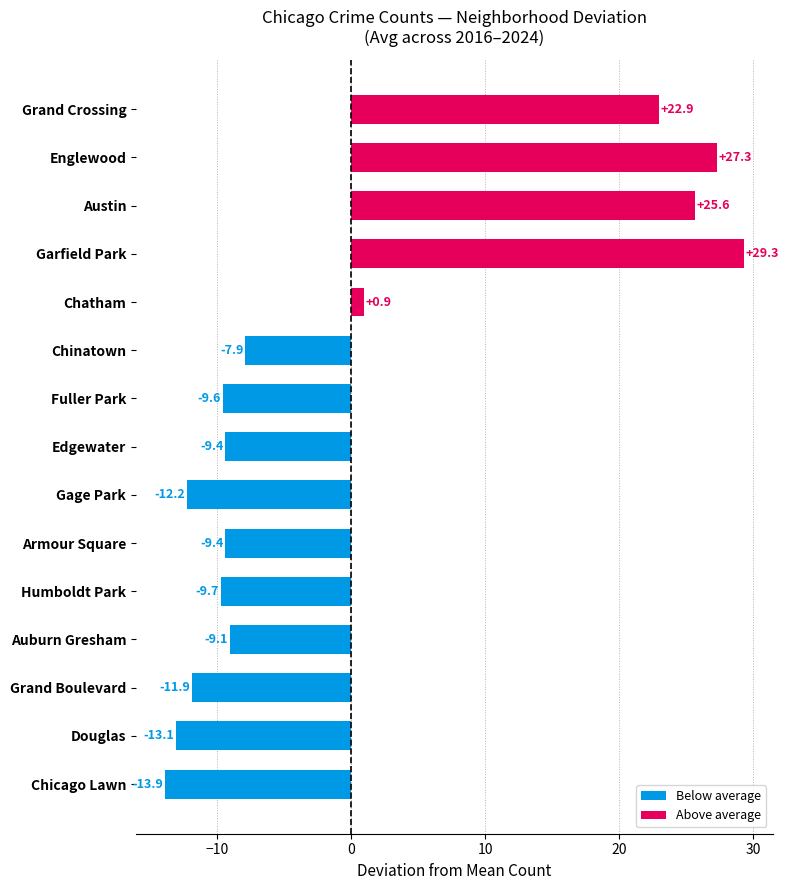

What is the difference between the highest and lowest values at 7?

8